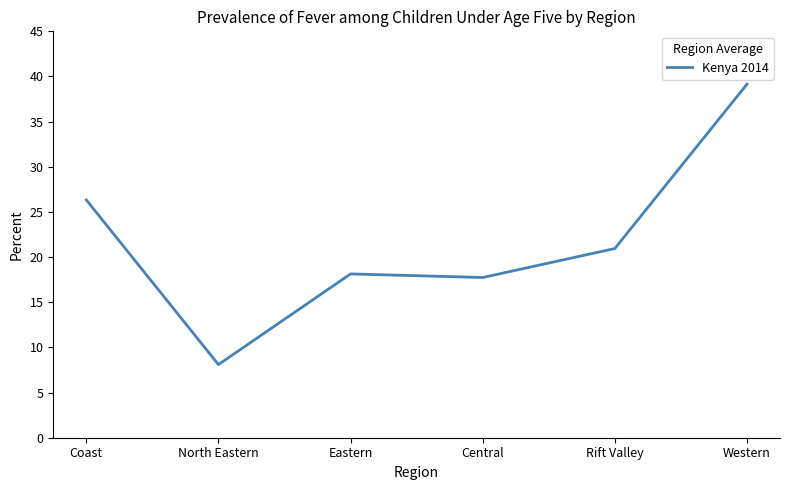

What is the ratio of the value at Eastern to the value at Rift Valley?

0.9